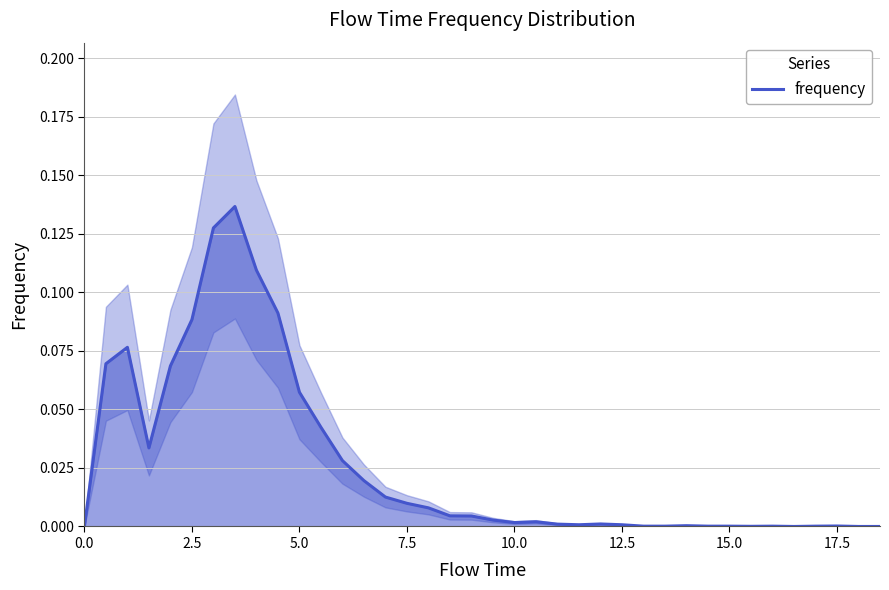

How many interior local valleys (lower than both neighbors) does the data have?

5